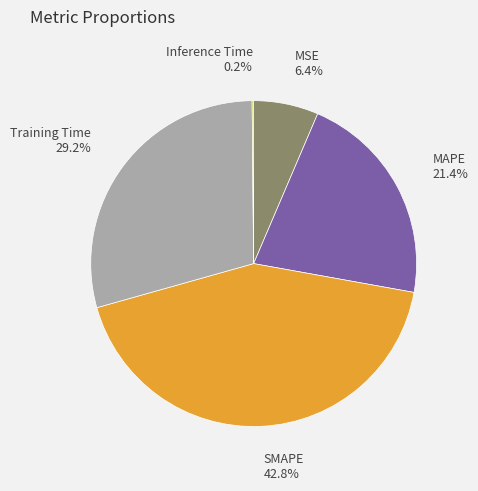

Is there any slice that represents more than half of the pie?

No